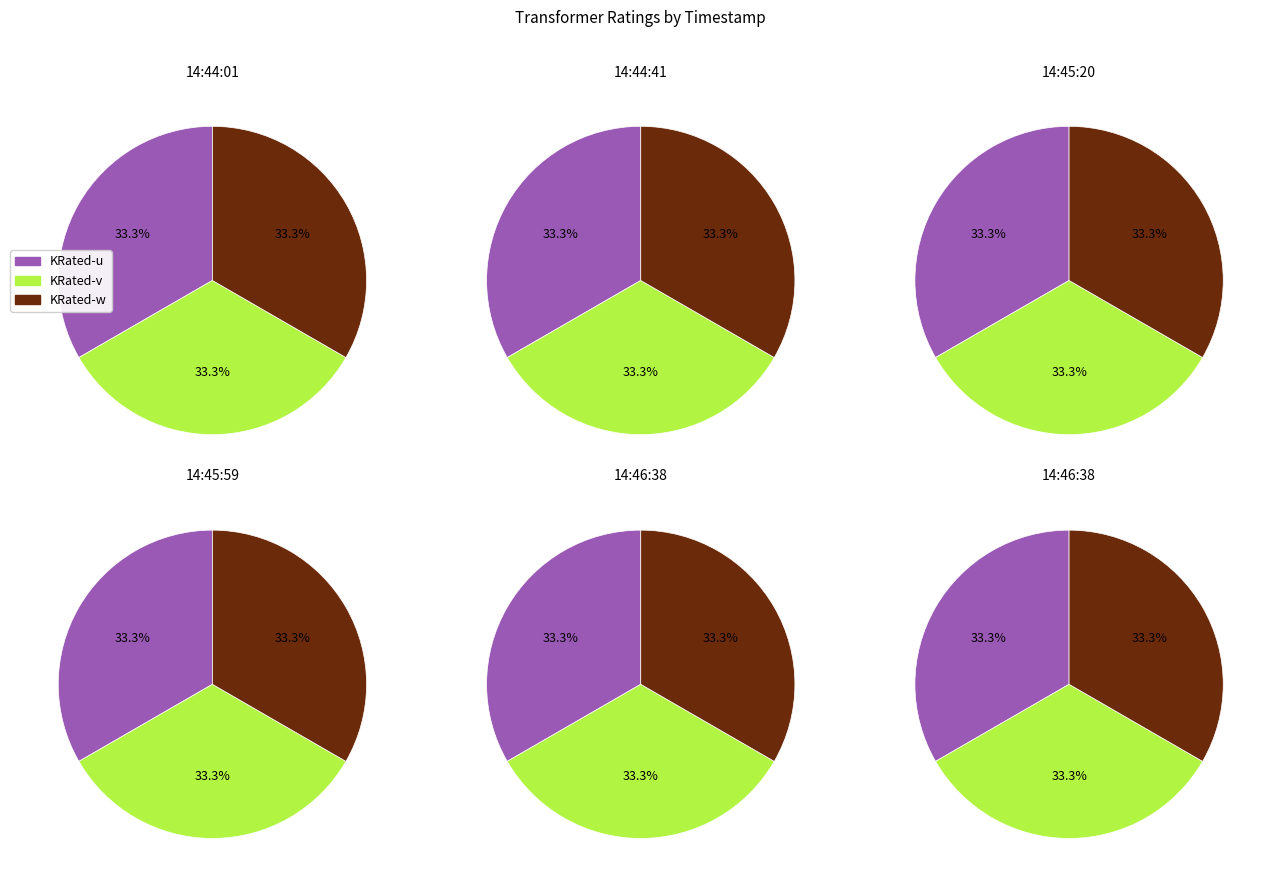

What is the smallest slice in the pie chart?

14:44:01